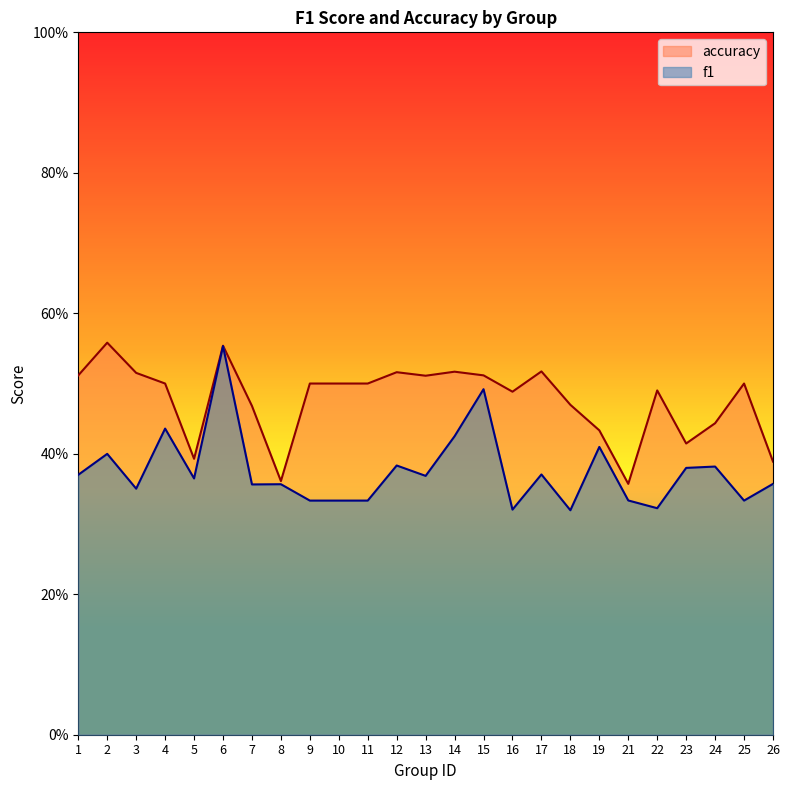

How many lines are shown in the chart?

2